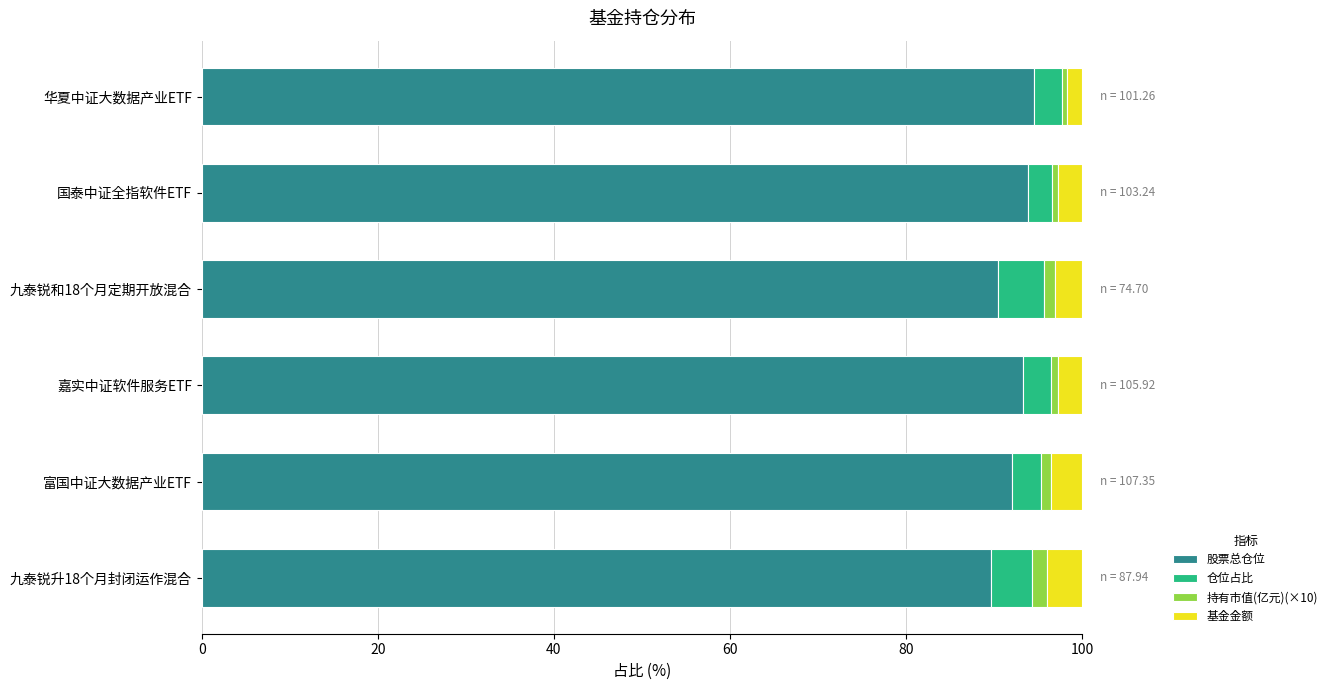

The value of 股票总仓位 at 嘉实中证软件服务ETF is 25.8. True or false?

False